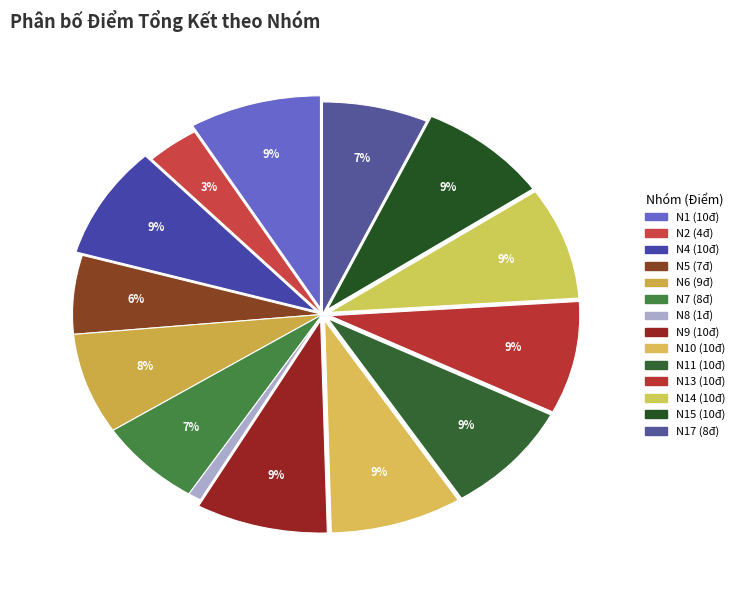

How many segments does this pie chart have?

14